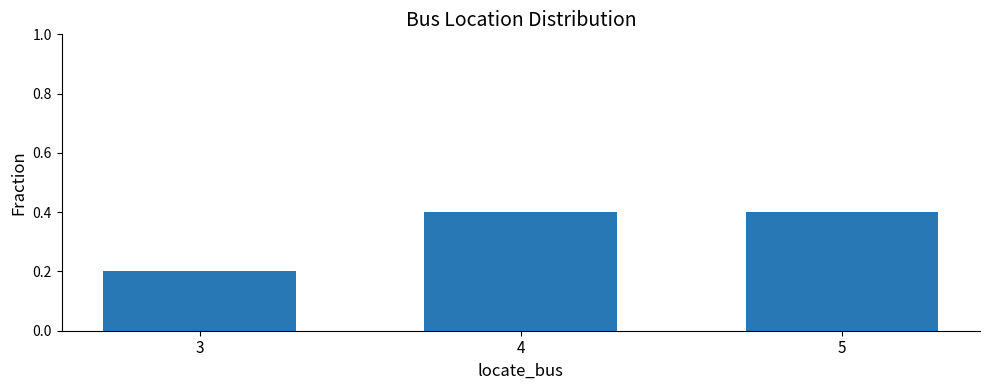

What is the average value?

0.3